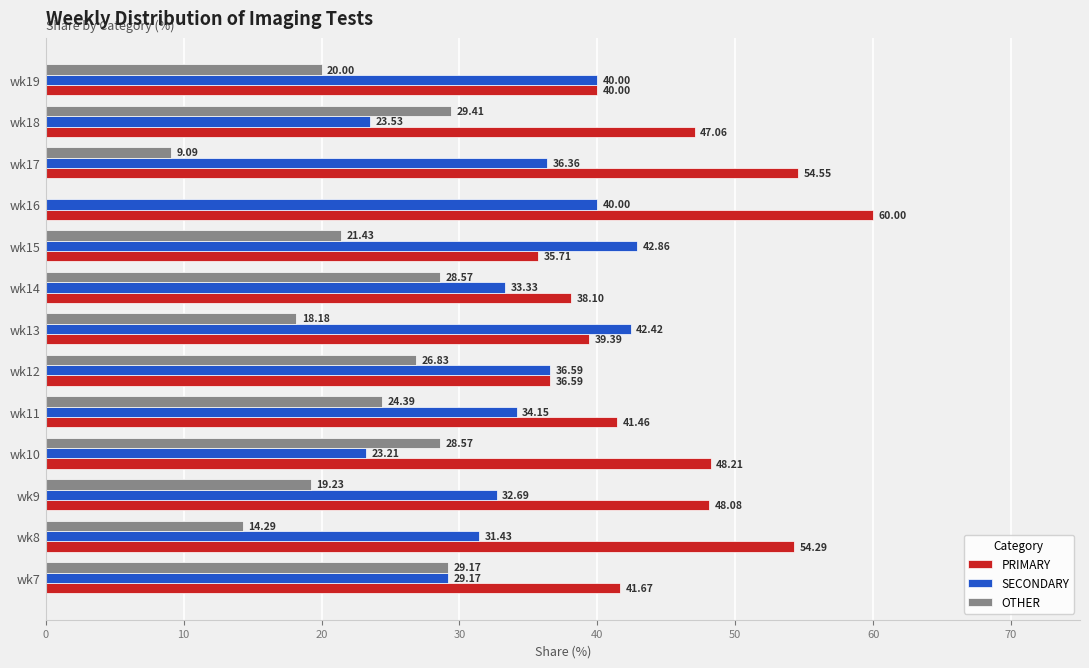

What is the sum of the SECONDARY values at wk17 and wk10?

59.6